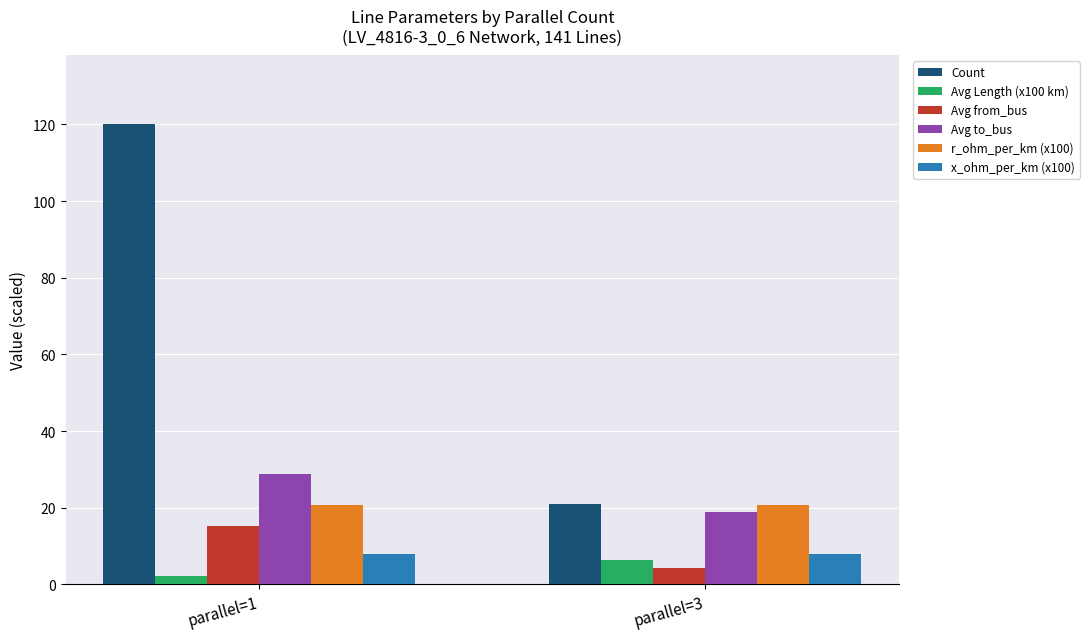

True or false: Count has a value of 6.7 at parallel=3.

False